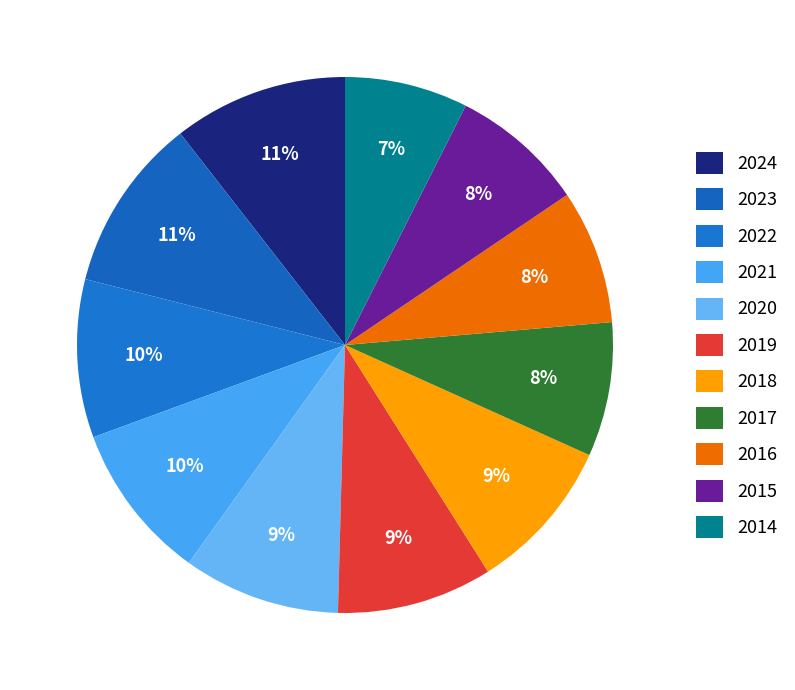

What percentage is the 2022 slice, to the nearest percent?

10%